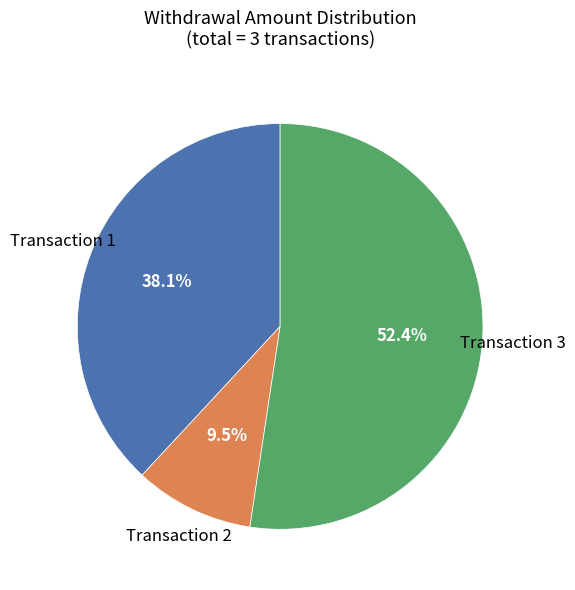

Is there a majority slice in this chart?

Yes